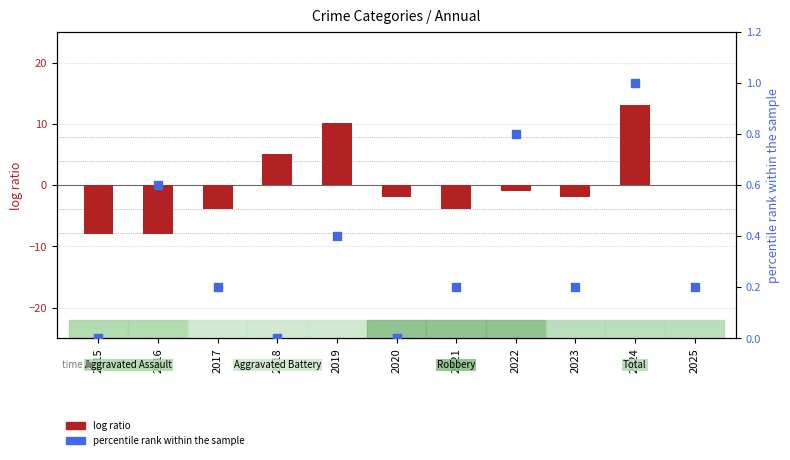

What is the total value across all series at 2021?

-3.7